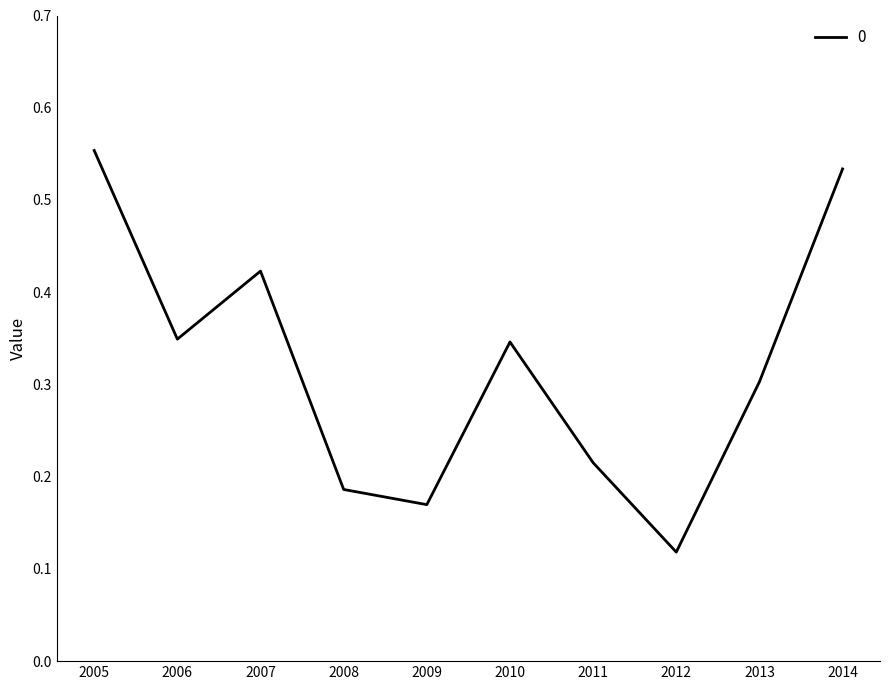

Is this an area chart (filled region under the line)?

No